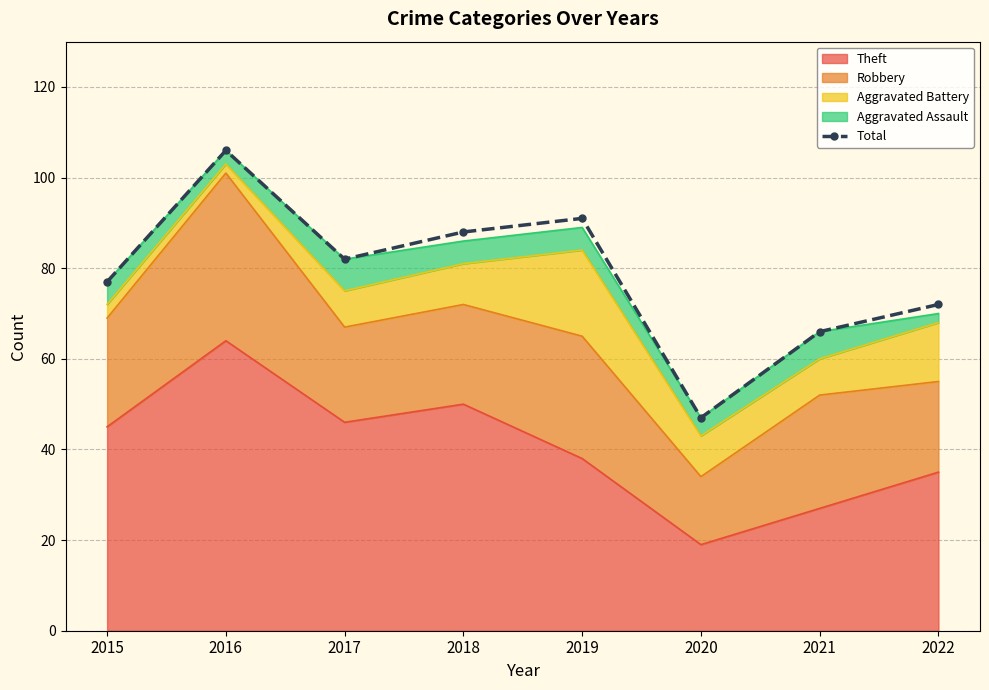

What is the average value?

79